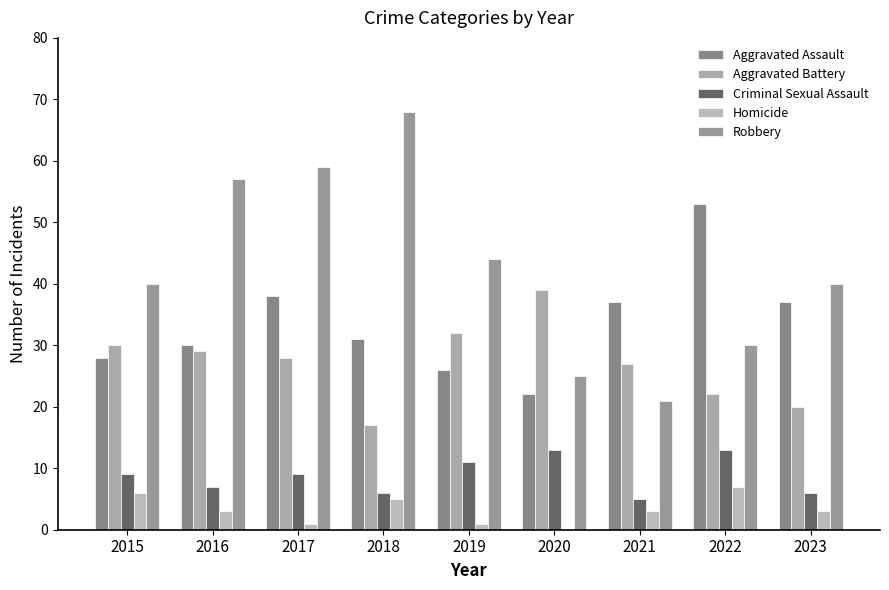

What is the sum of all Criminal Sexual Assault values?

79